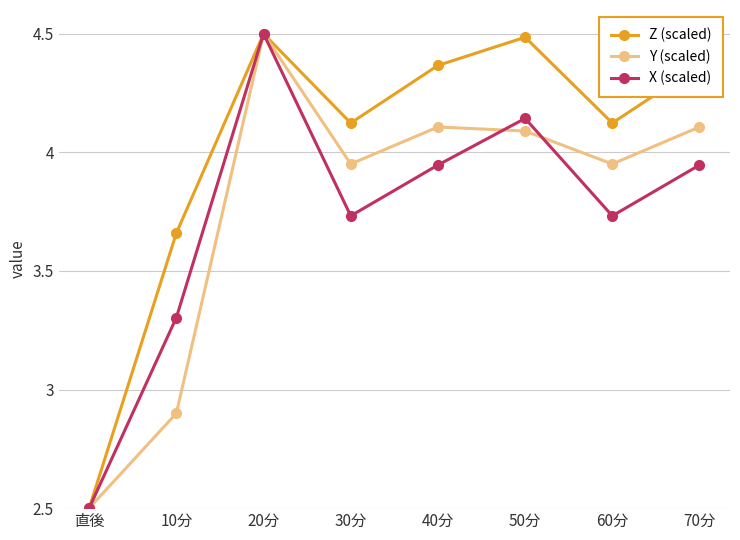

At how many categories does at least one series exceed 4?

6